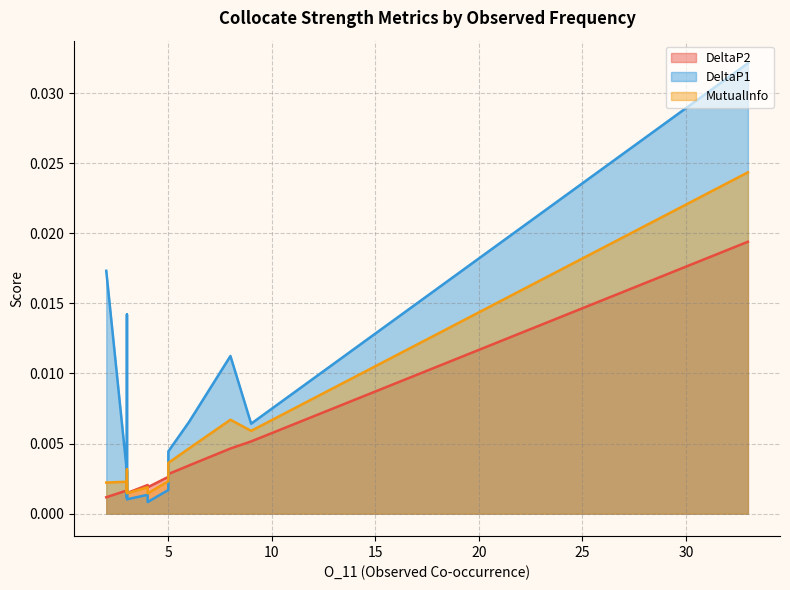

How many lines are shown in the chart?

3